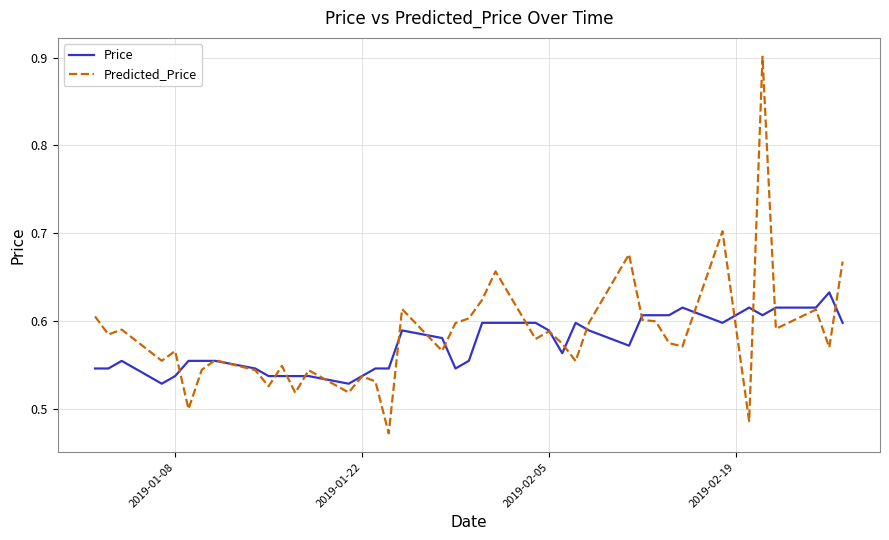

Which series has the largest range (max minus min)?

Predicted_Price